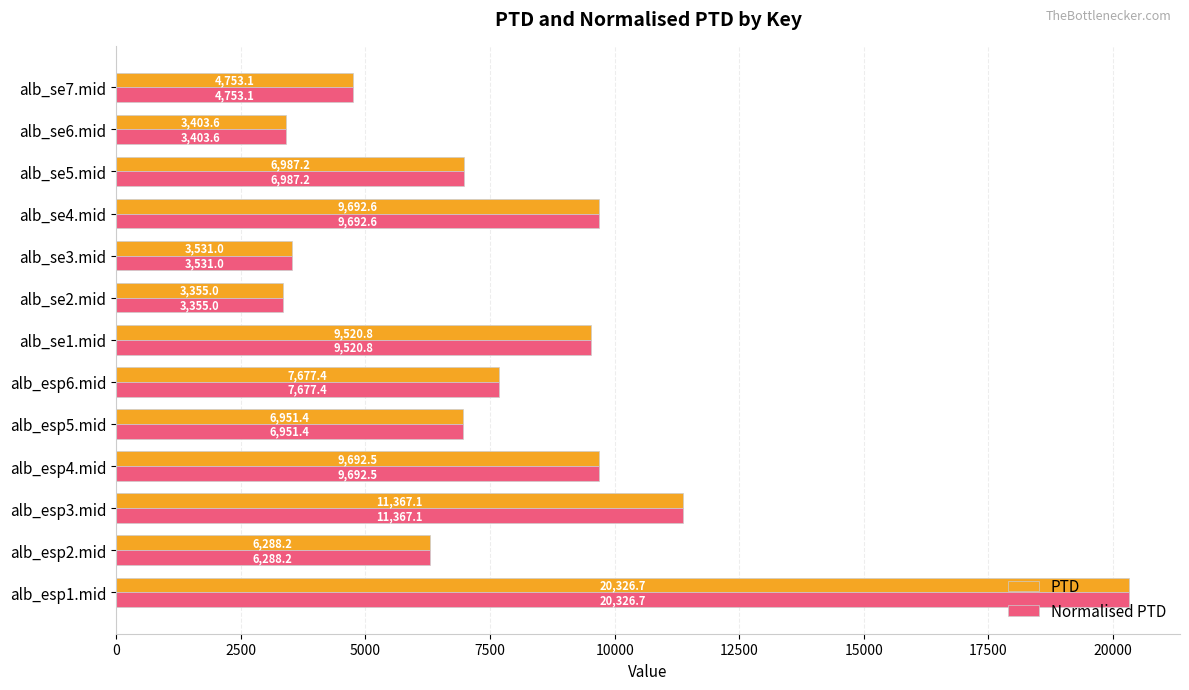

What is the sum of all PTD values?

103546.6